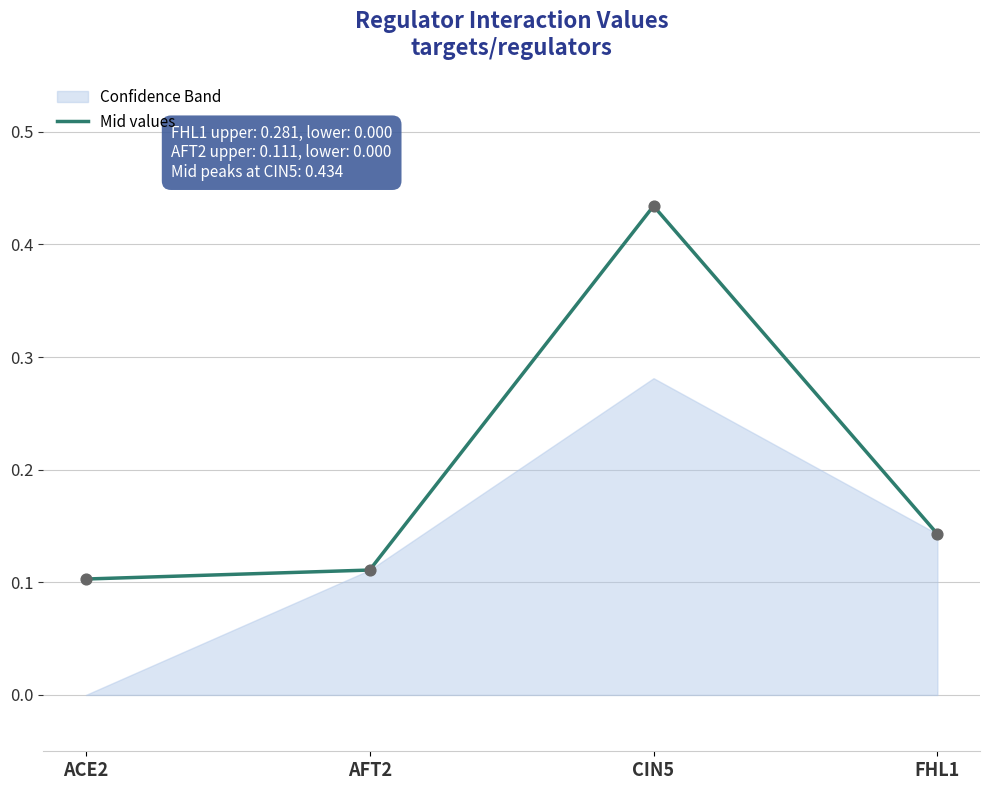

Between ACE2 and CIN5, which is larger?

CIN5